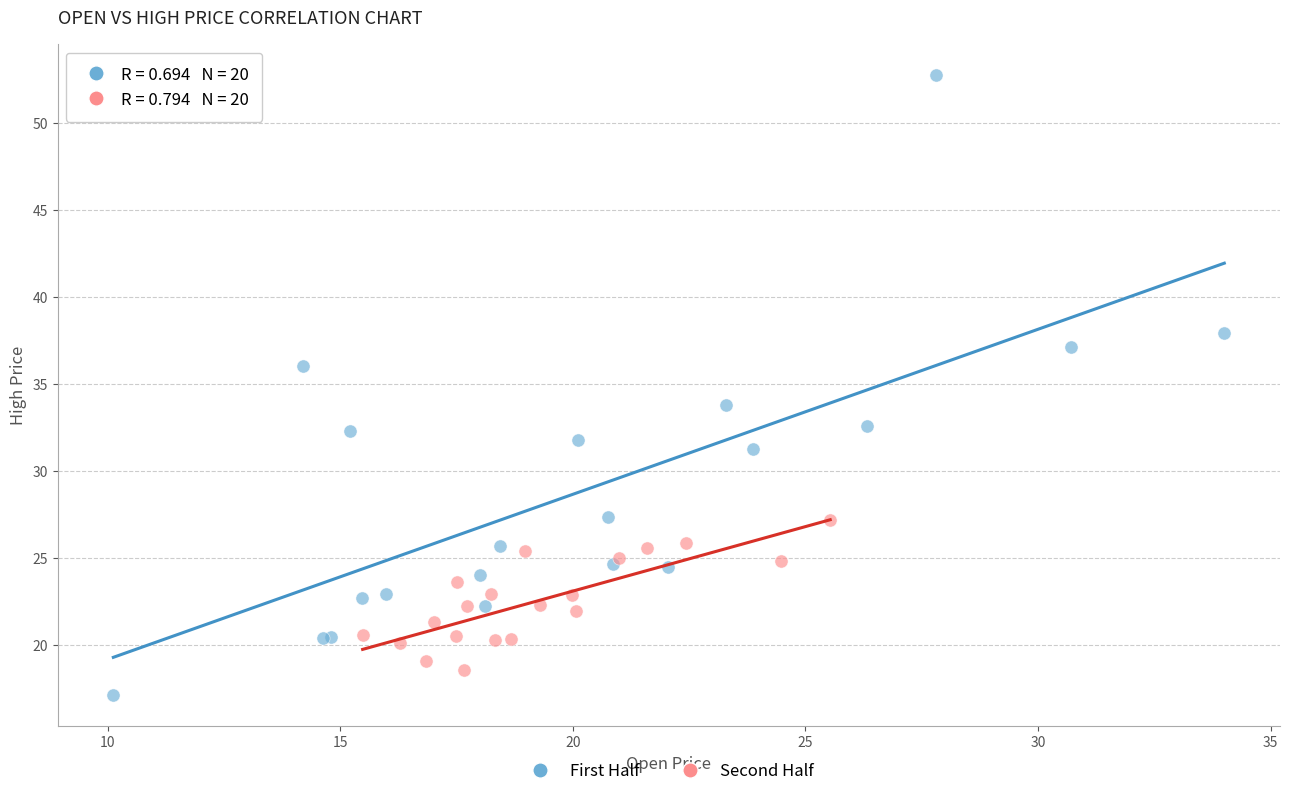

Which series has the largest Y range (max minus min)?

First Half